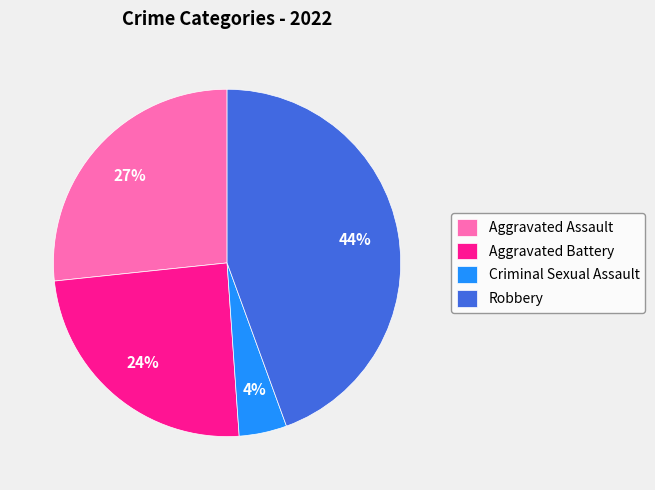

To the nearest percent, what is the combined percentage of Aggravated Assault and Criminal Sexual Assault?

31%